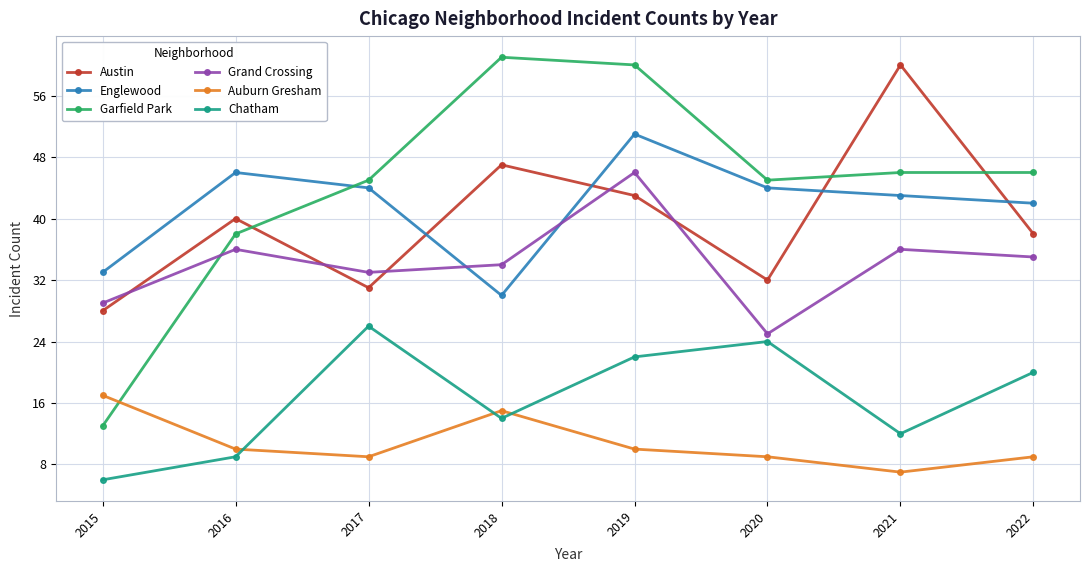

Does the chart display data point markers on the line(s)?

Yes